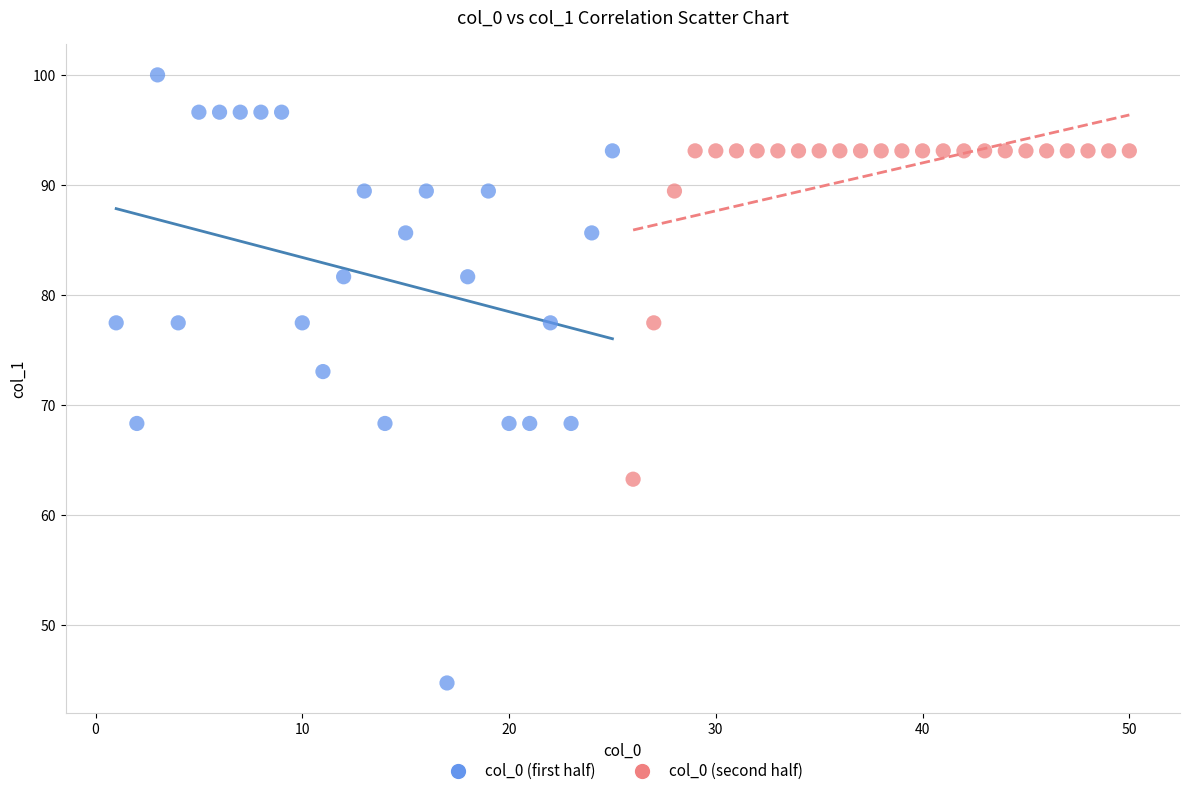

Which series has the largest Y range (max minus min)?

col_0 (first half)